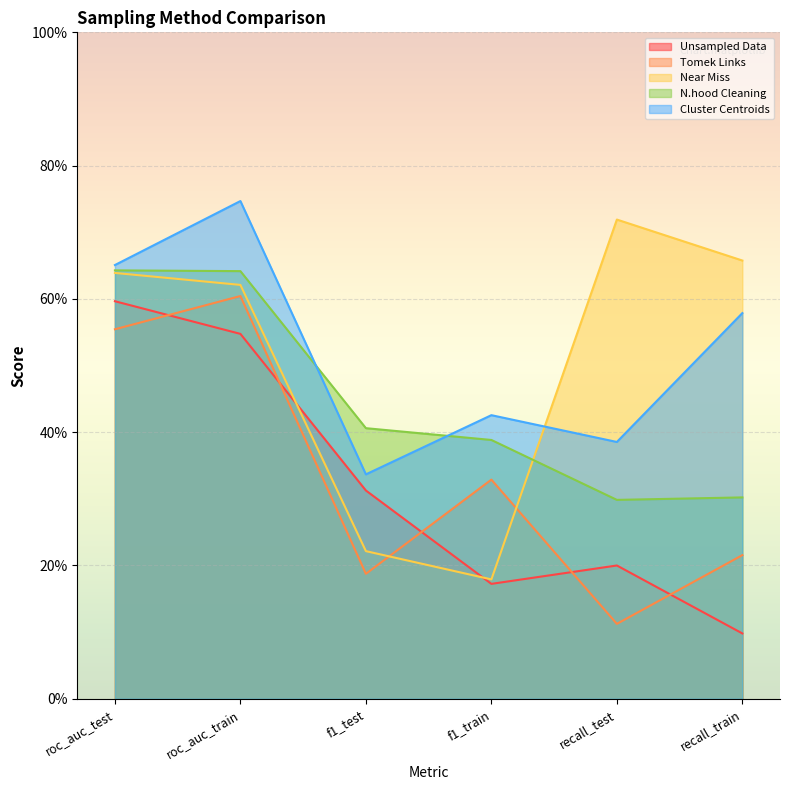

What is the value of the N.hood Cleaning point at the 6th from the left?

0.3